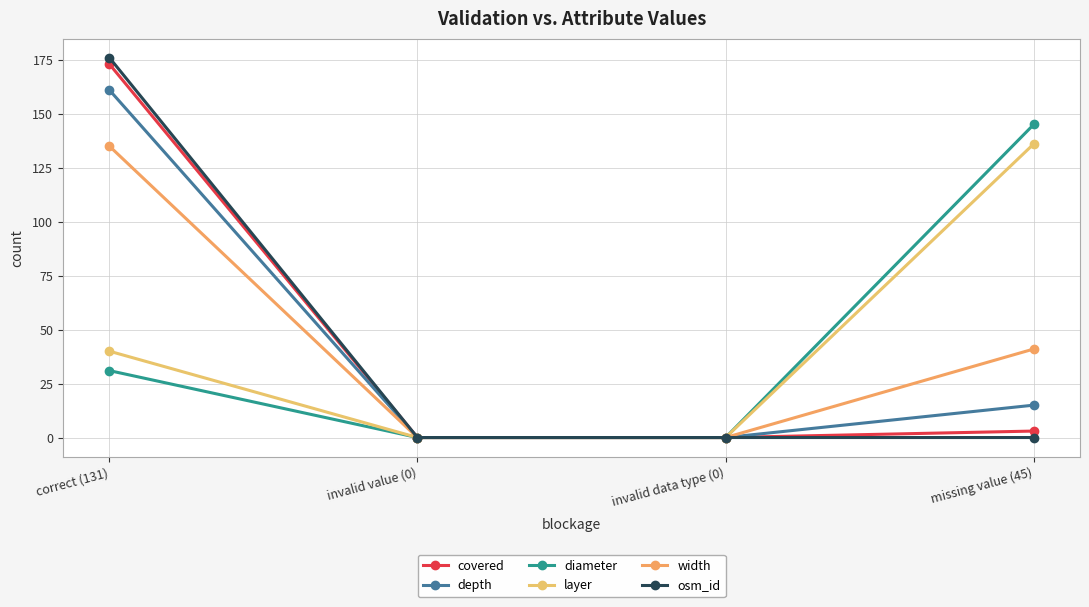

List the labels in order of osm_id value, smallest first.

invalid value (0), invalid data type (0), missing value (45), correct (131)